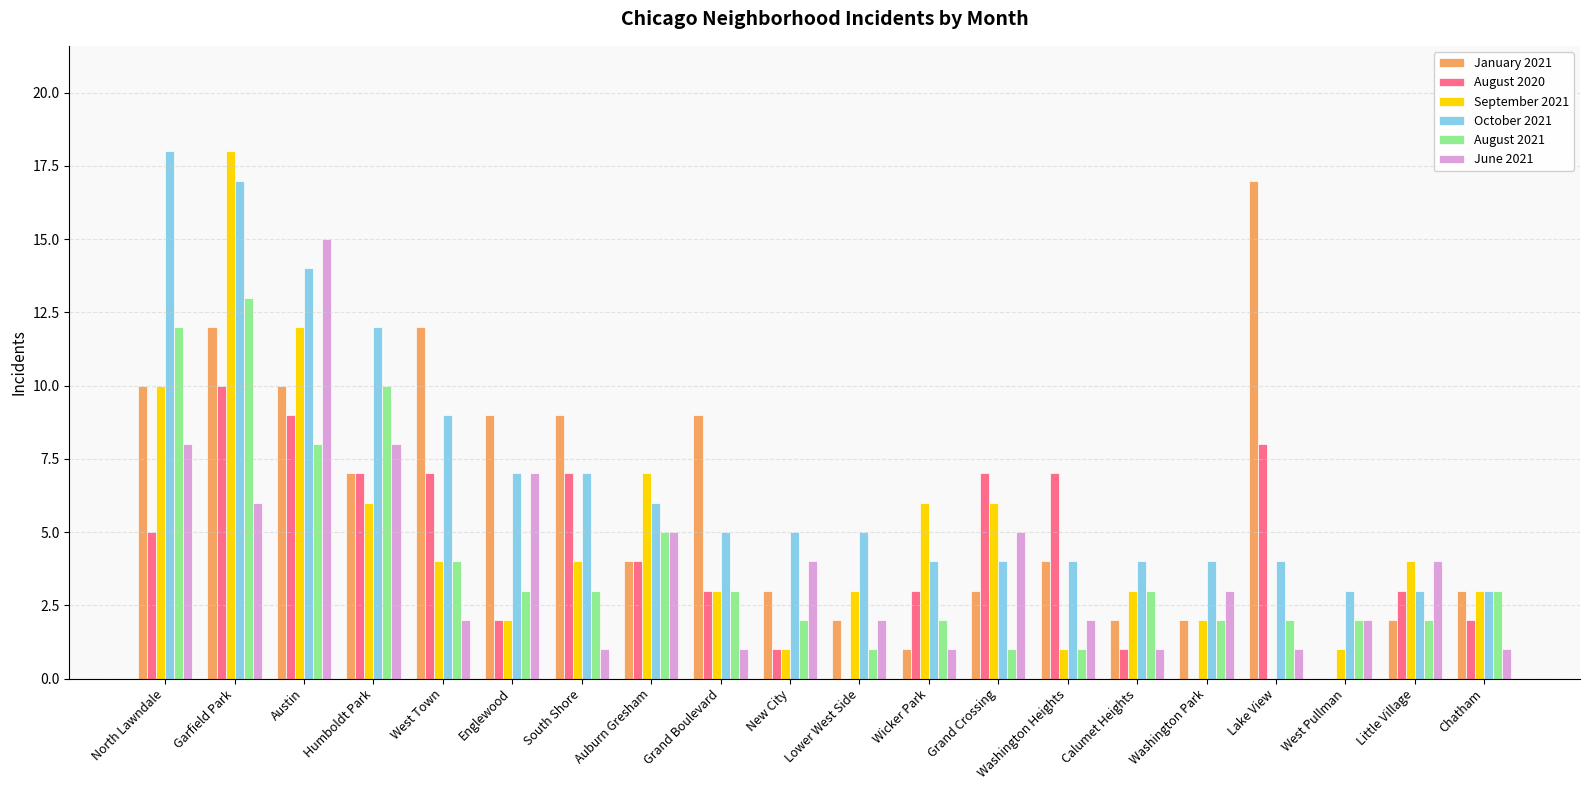

Are the bars grouped side by side (vs. stacked)?

Yes